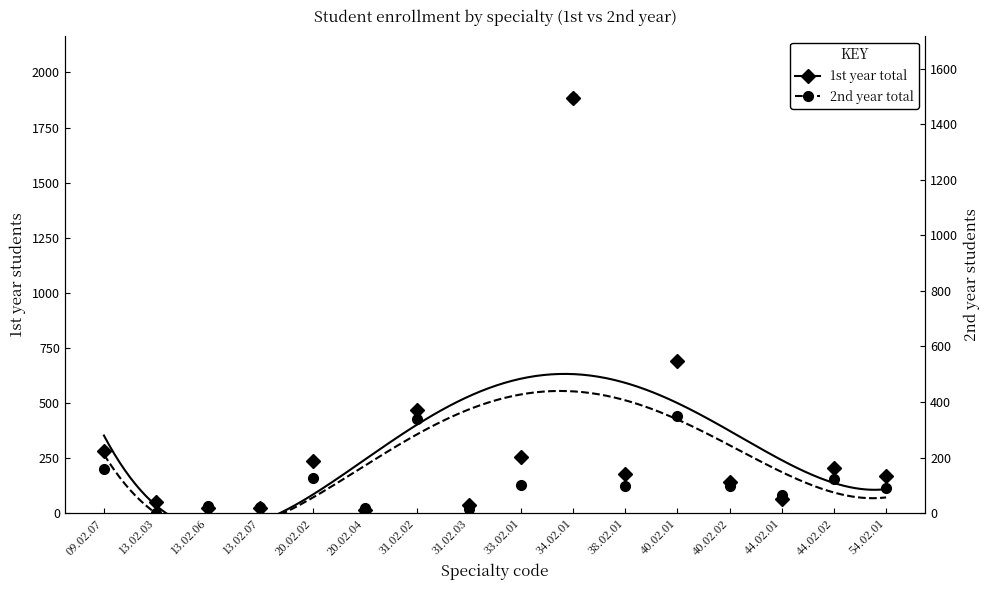

What is the value of the 1st year total point at the 15th from the left?

207